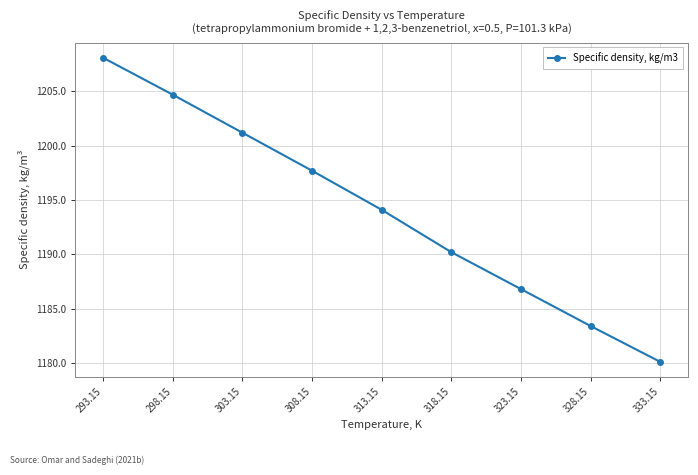

At which category does the chart reach its peak across all series?

293.15